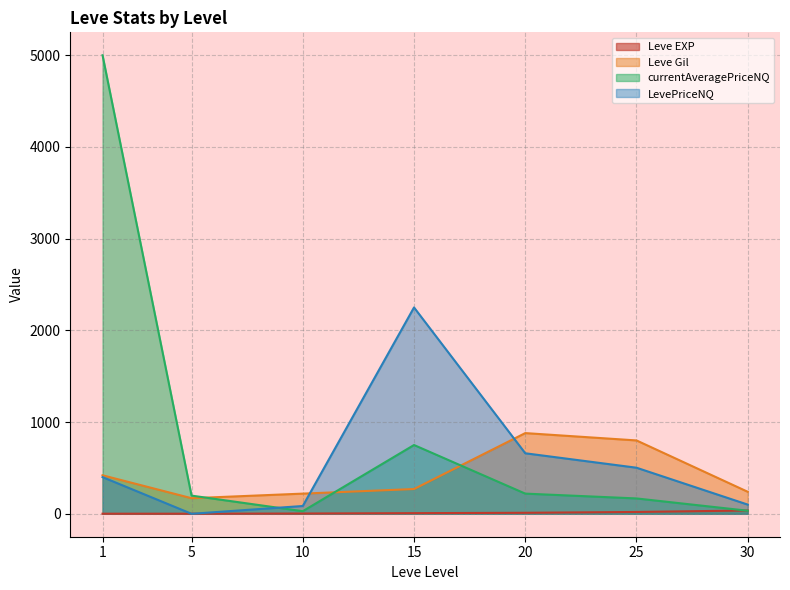

In currentAveragePriceNQ, how many points are higher than both neighbors (excluding endpoints)?

1